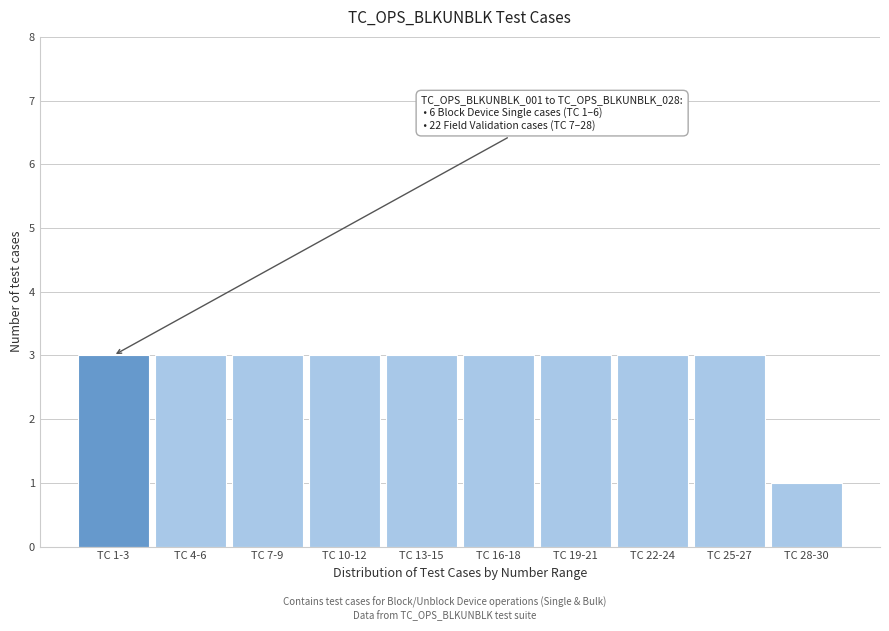

Reading right to left, extract all data points from this chart.

TC 28-30=1	TC 25-27=3	TC 22-24=3	TC 19-21=3	TC 16-18=3	TC 13-15=3	TC 10-12=3	TC 7-9=3	TC 4-6=3	TC 1-3=3